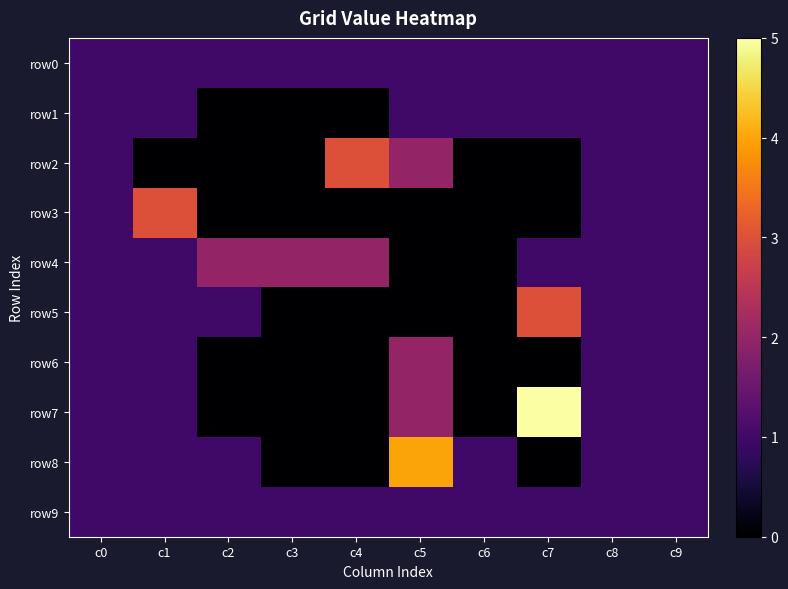

At c9, list the series in order from largest to smallest.

row0, row1, row2, row3, row4, row5, row6, row7, row8, row9